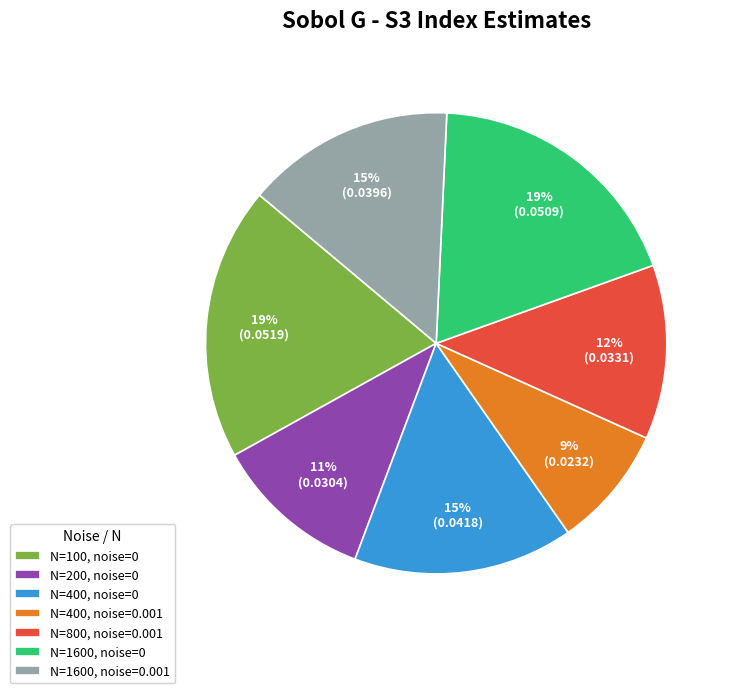

Does N=400, noise=0 represent more than half of the total?

No